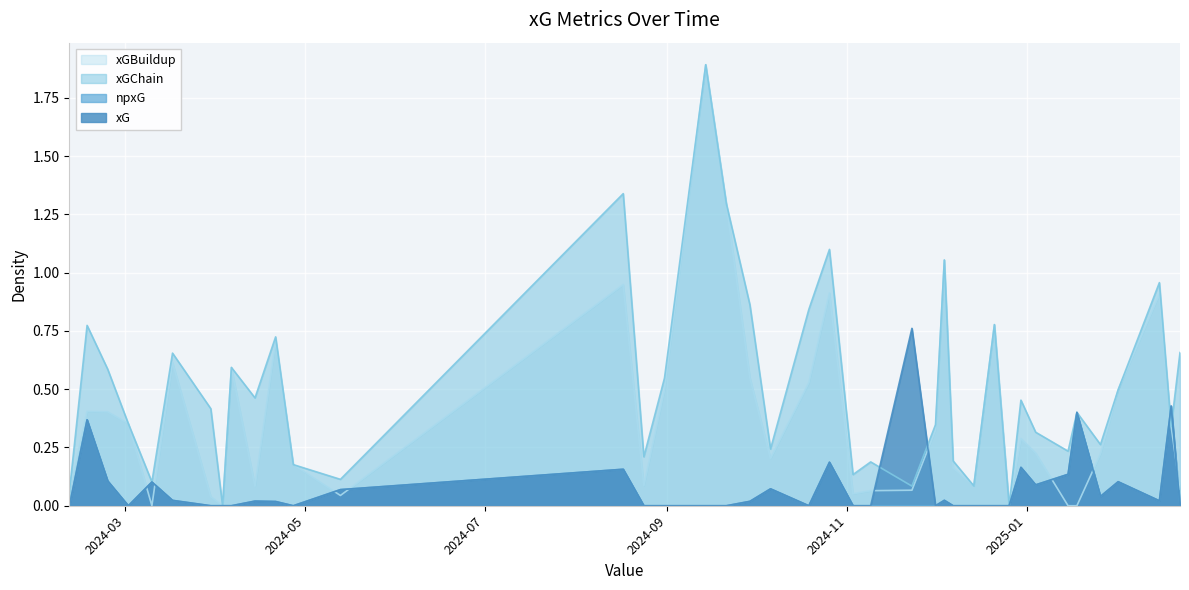

True or false: xGChain has a value of 0.7 at 5.

False